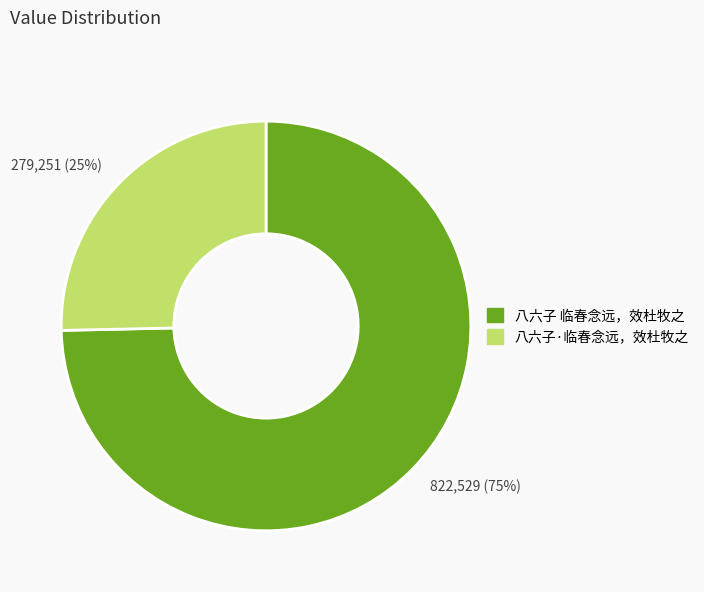

What is the ratio of the value at 279,251 (25%) to the value at 822,529 (75%)?

0.3